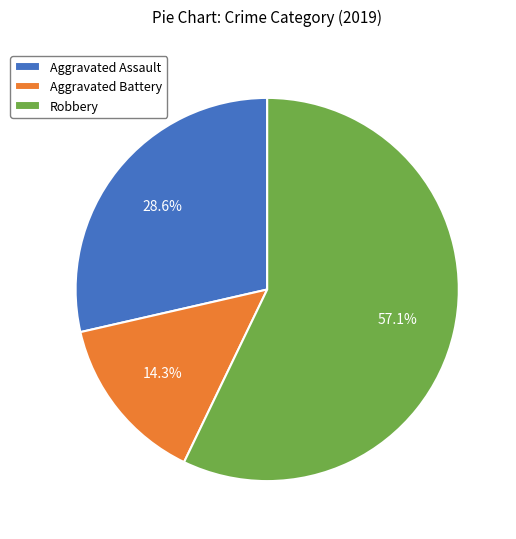

To the nearest percent, what is the combined percentage of Aggravated Assault and Robbery?

86%